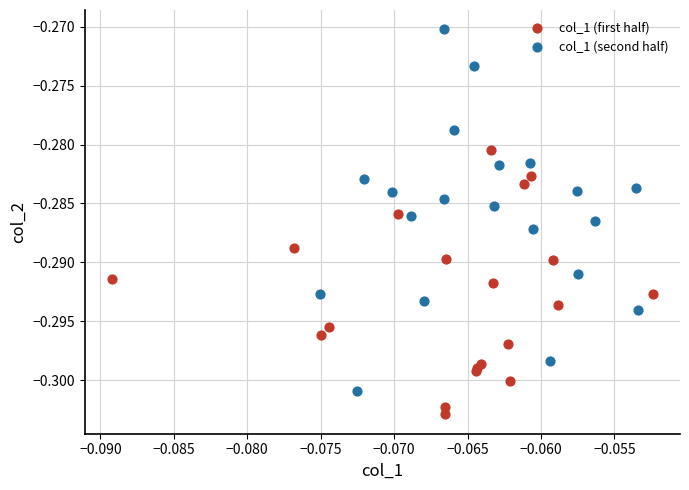

Which series reaches the maximum Y coordinate?

col_1 (second half)